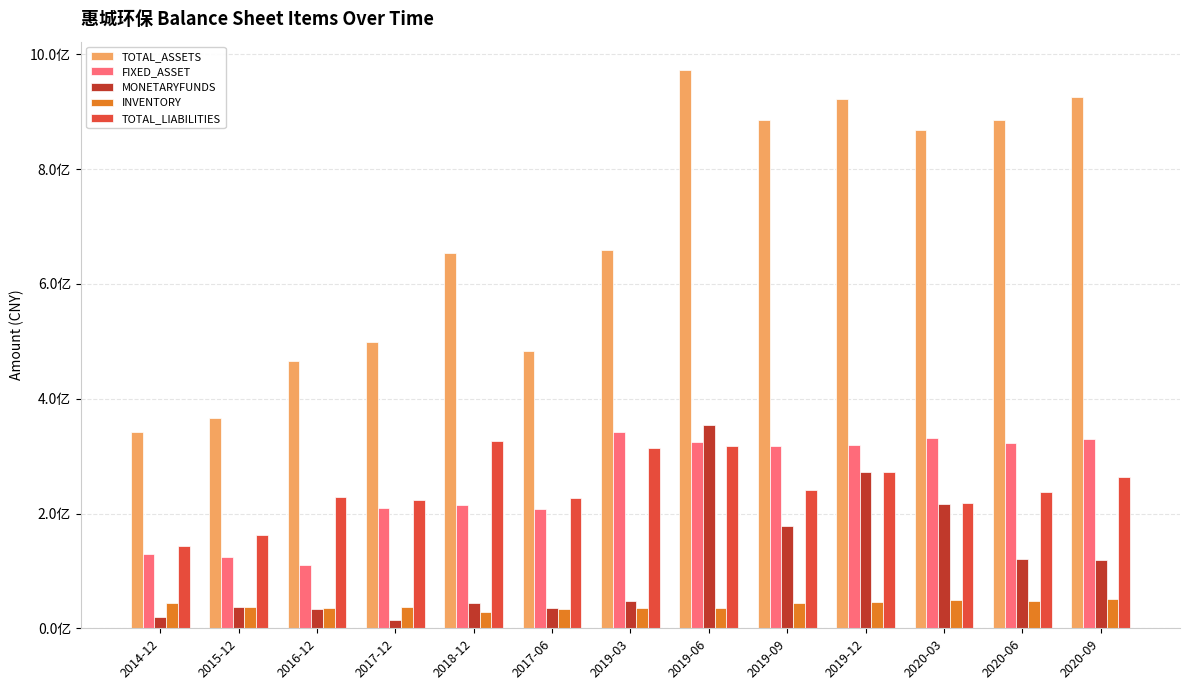

Is the value of FIXED_ASSET at 2020-03 greater than the value of MONETARYFUNDS at 2020-03?

Yes